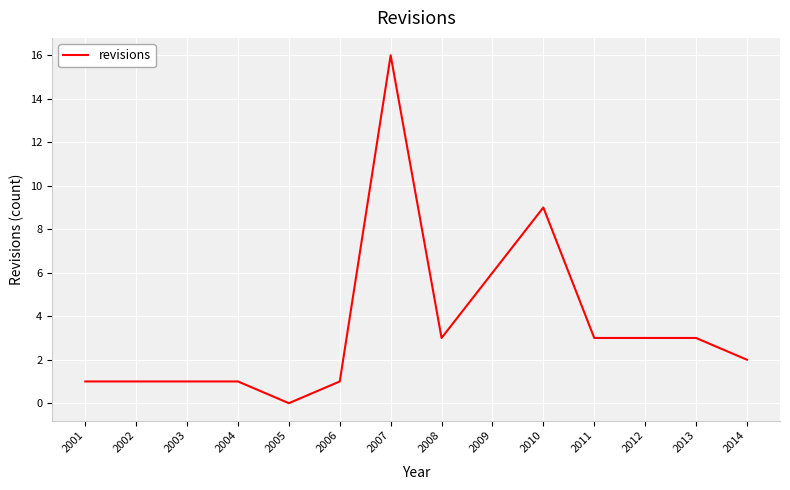

Which category has the highest value across all series?

2007